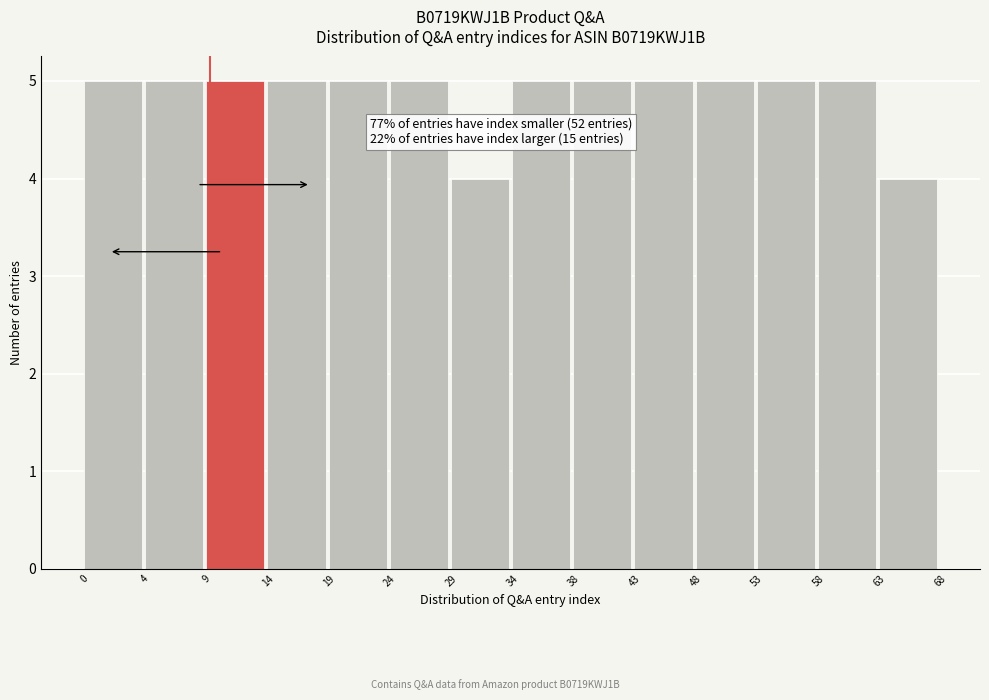

Reading left to right, list all the values displayed in this chart.

0=5	4=5	9=5	14=5	19=5	24=5	29=4	34=5	38=5	43=5	48=5	53=5	58=5	63=4